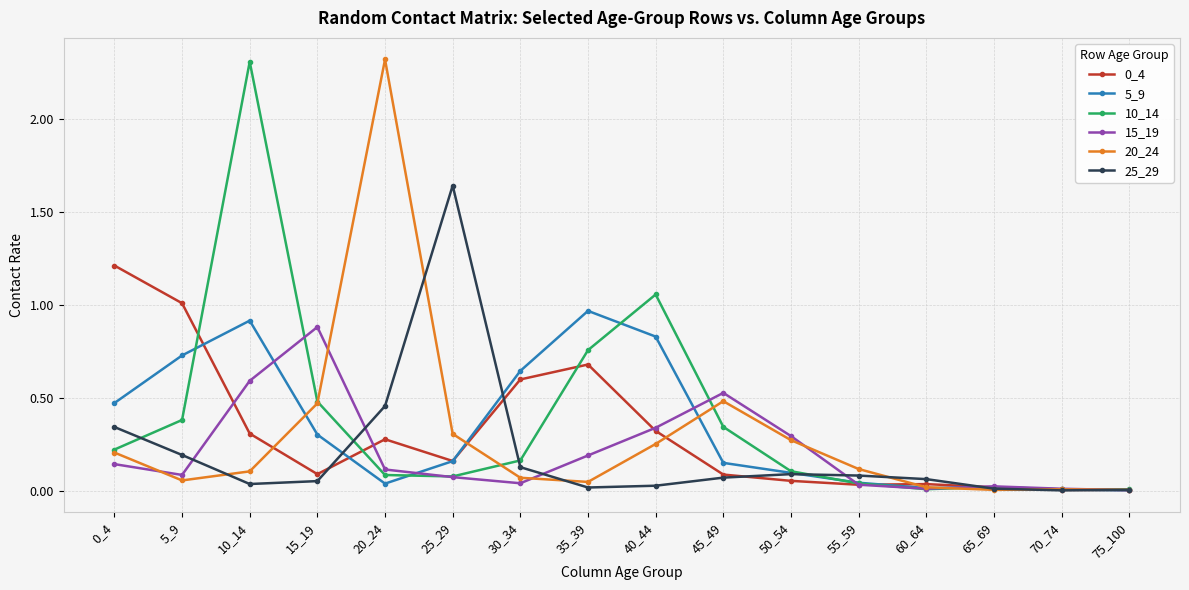

Does the chart have visible grid lines?

Yes